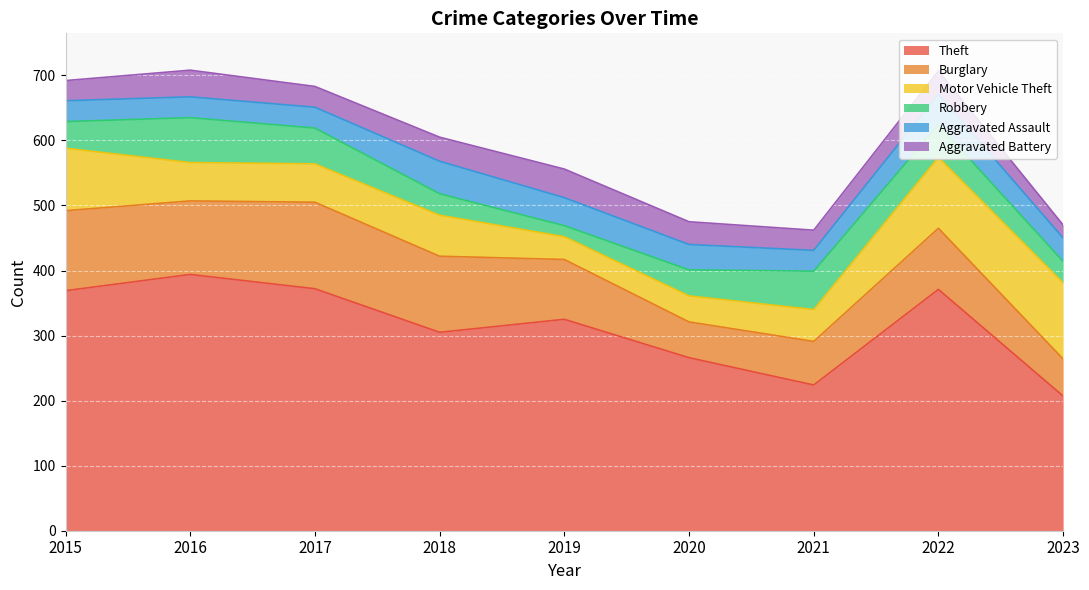

Which series has the widest spread of values?

Theft